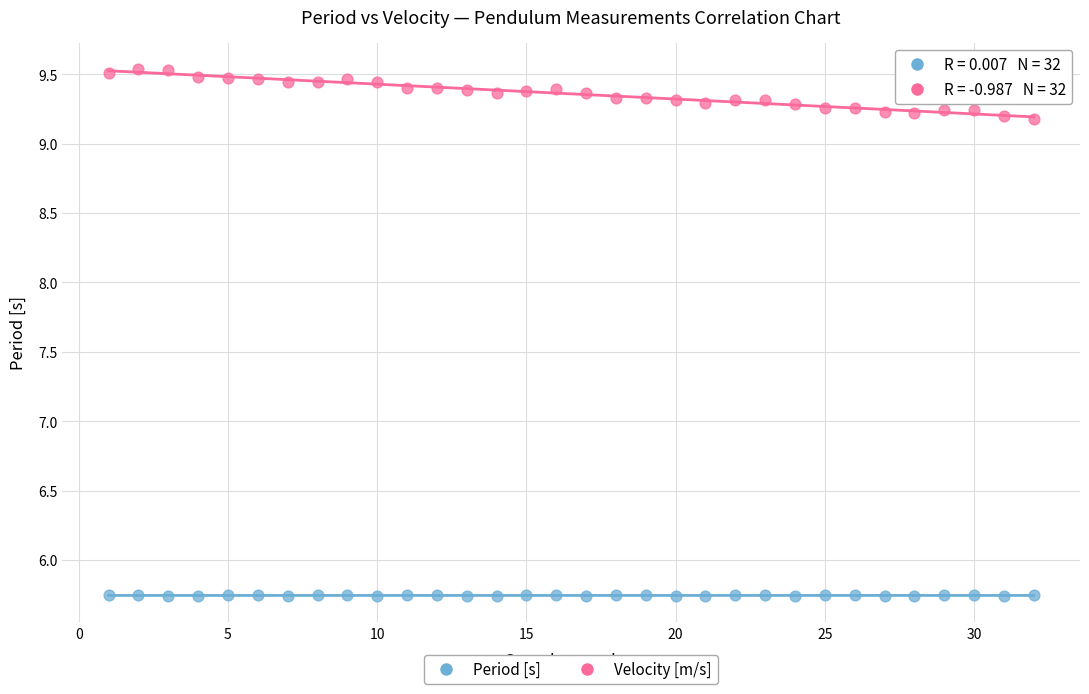

Which series reaches the maximum Y coordinate?

Velocity [m/s]